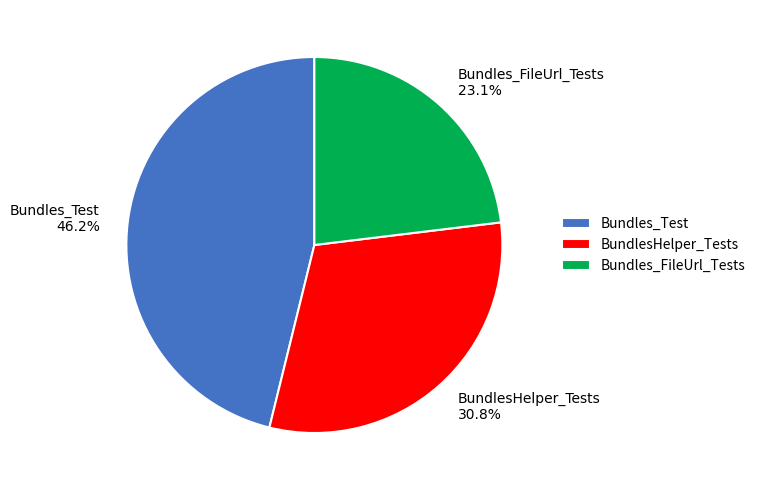

To the nearest percent, what is the difference between the BundlesHelper_Tests and Bundles_Test slice percentages?

15%